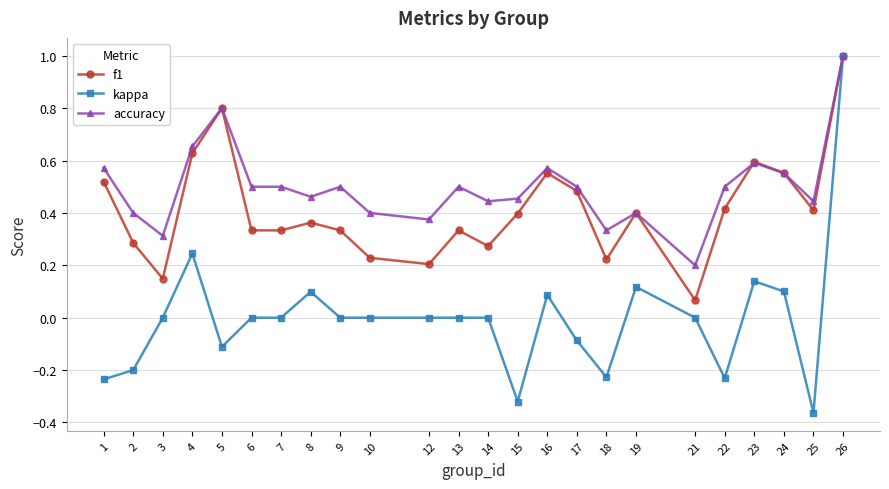

What are all the series names shown in the legend?

f1, kappa, accuracy